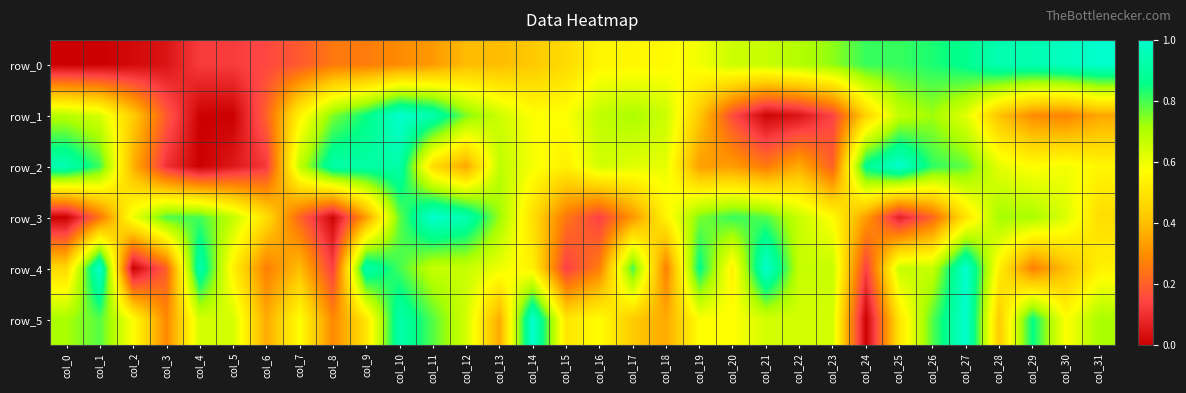

At which category is the sum across all series the highest?

col_27